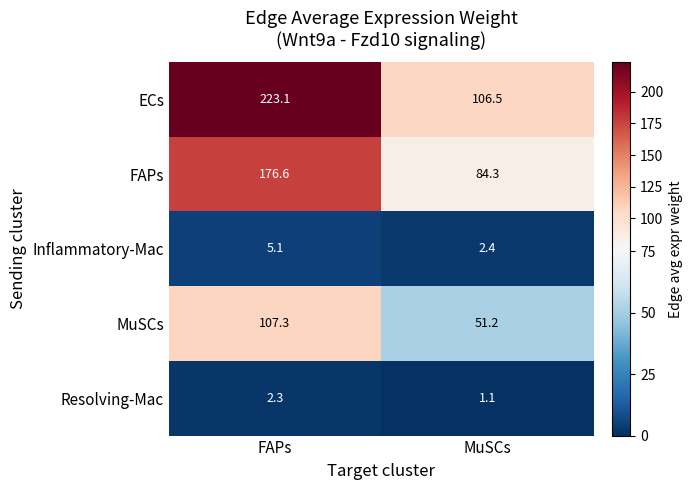

Rank the series at MuSCs from lowest to highest value.

Resolving-Mac, Inflammatory-Mac, MuSCs, FAPs, ECs